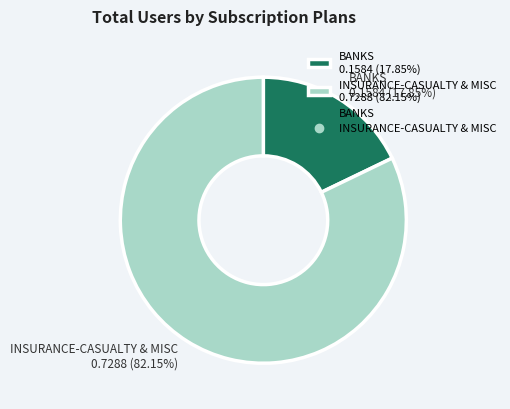

Between INSURANCE-CASUALTY & MISC and BANKS, which is larger?

INSURANCE-CASUALTY & MISC